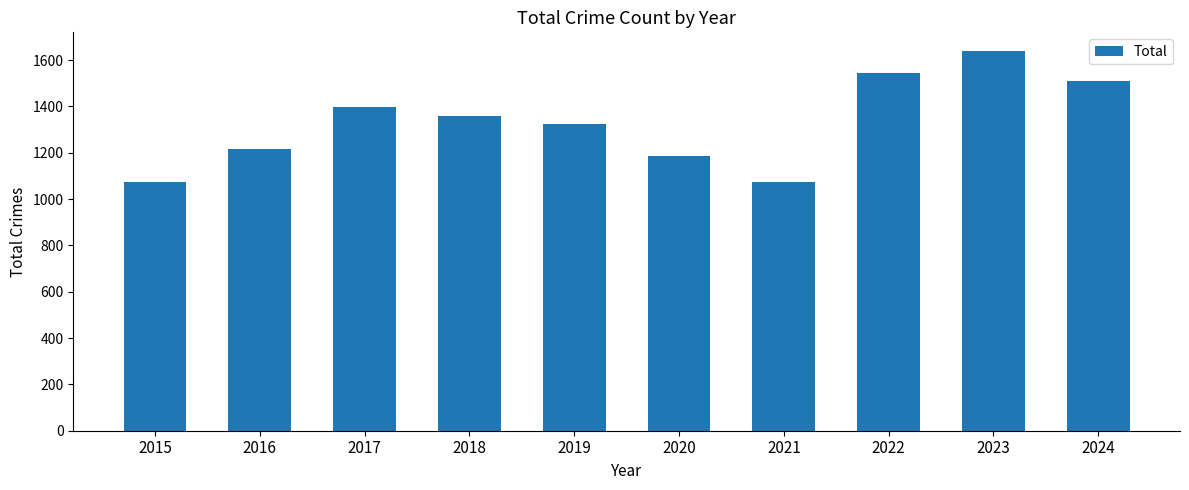

Between 2017 and 2024, which is larger?

2024